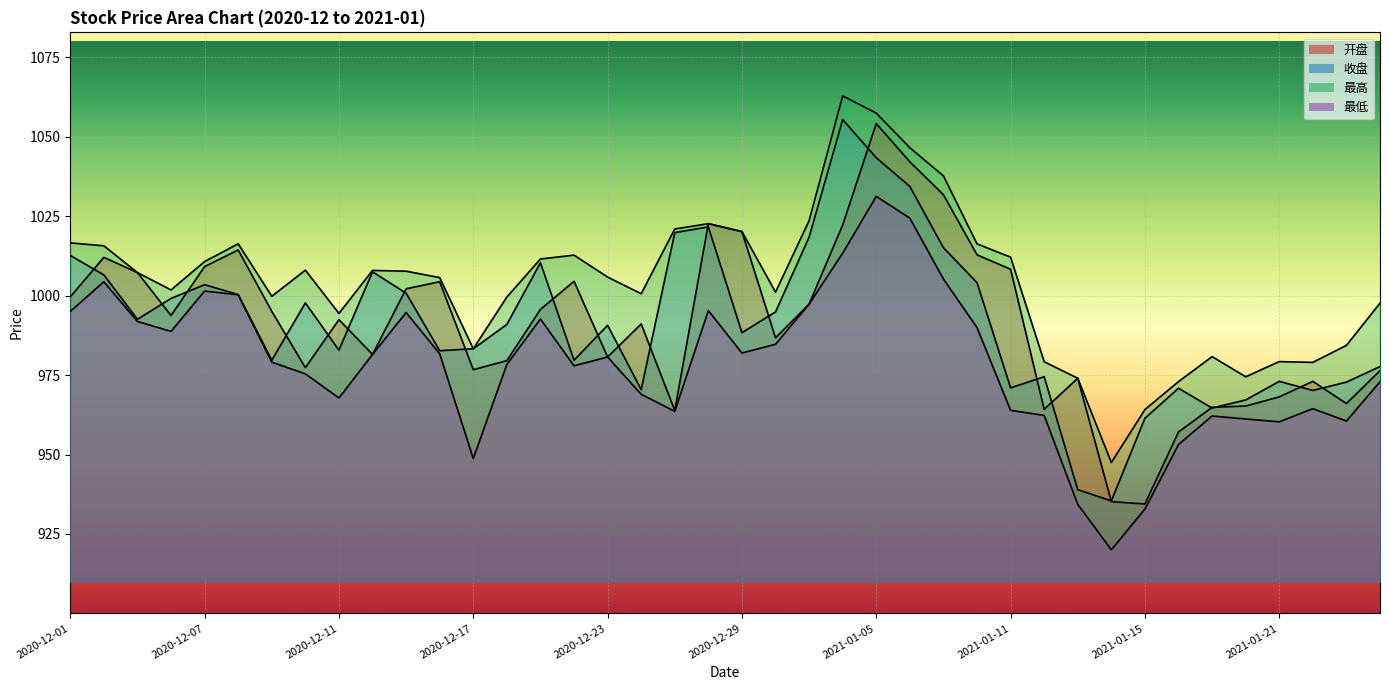

What is the maximum value for 最高?

1062.9